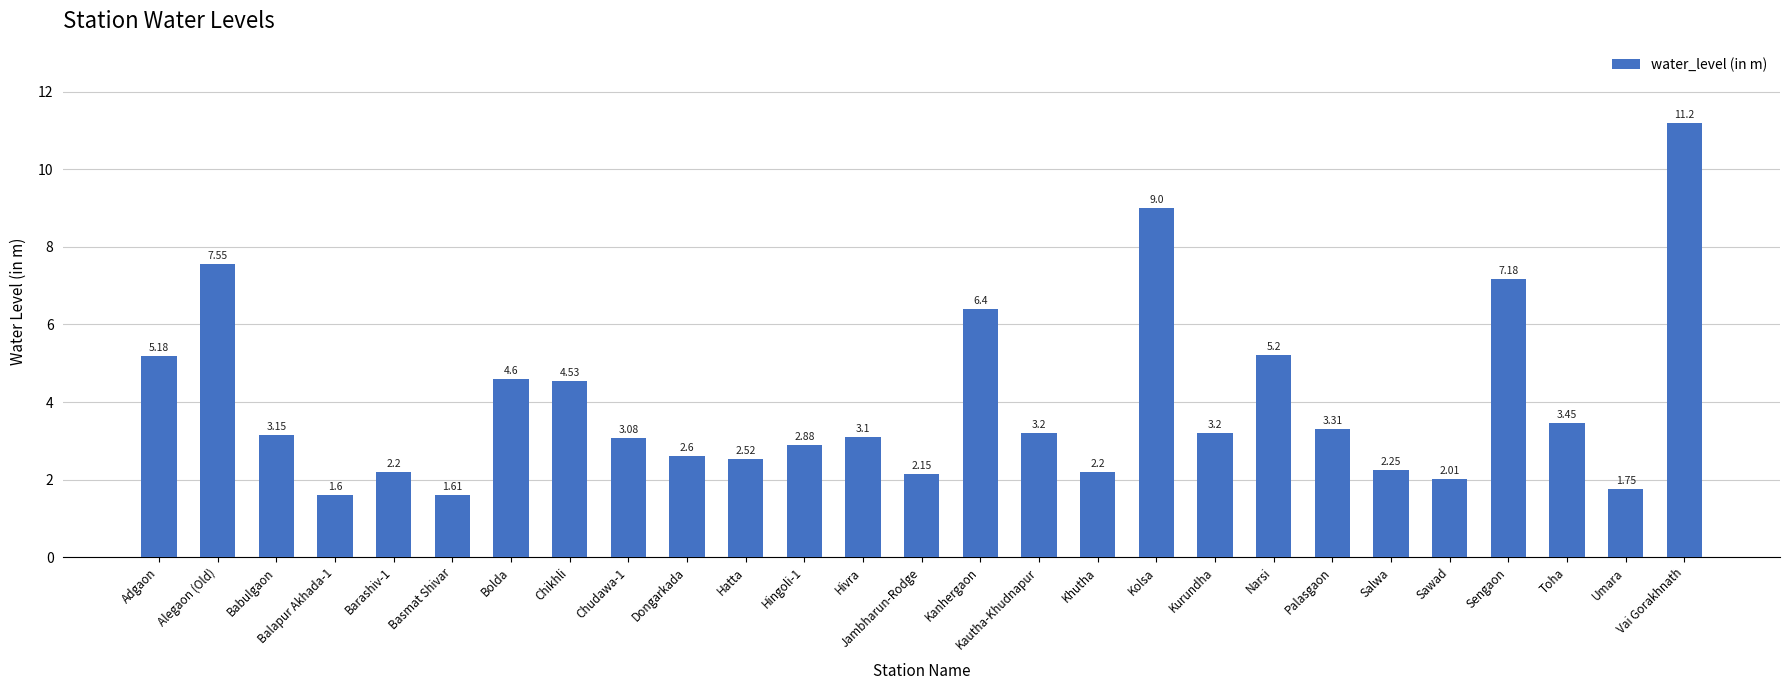

Is it true that the value at Chudawa-1 is 5.0?

False